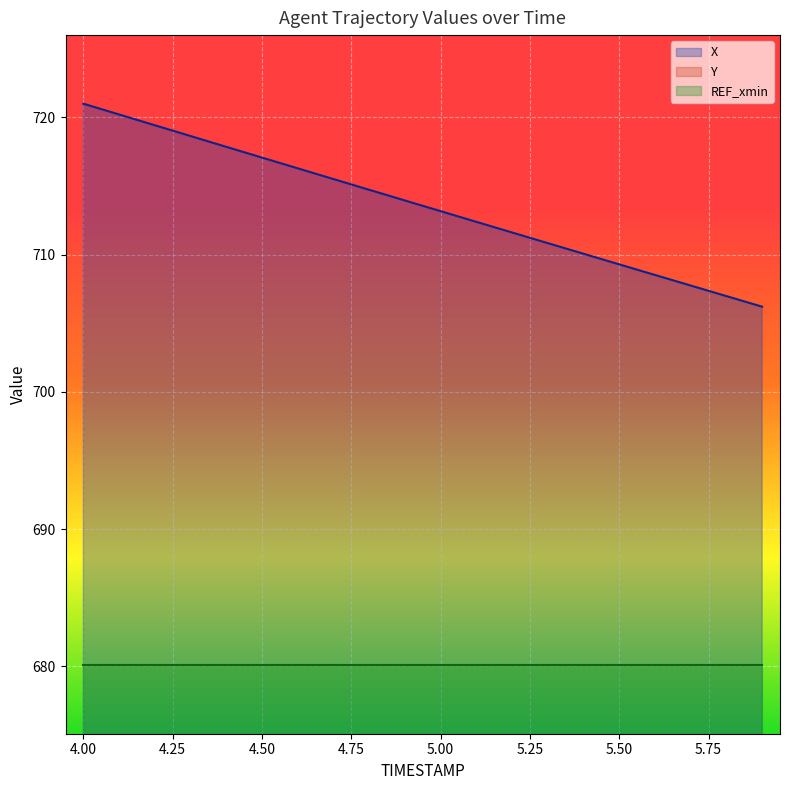

At which category is the sum across all series the highest?

4.0